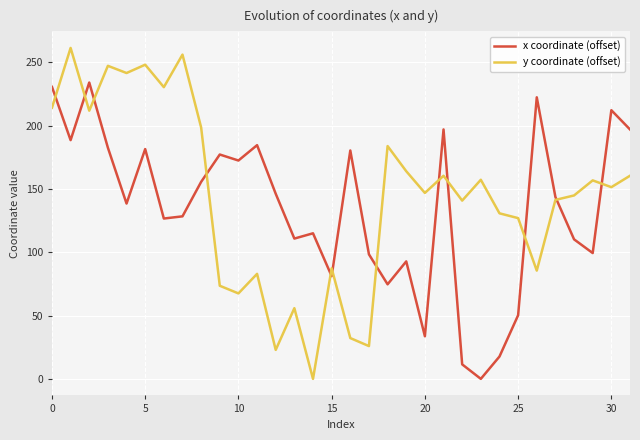

Which series has the largest range (max minus min)?

y coordinate (offset)